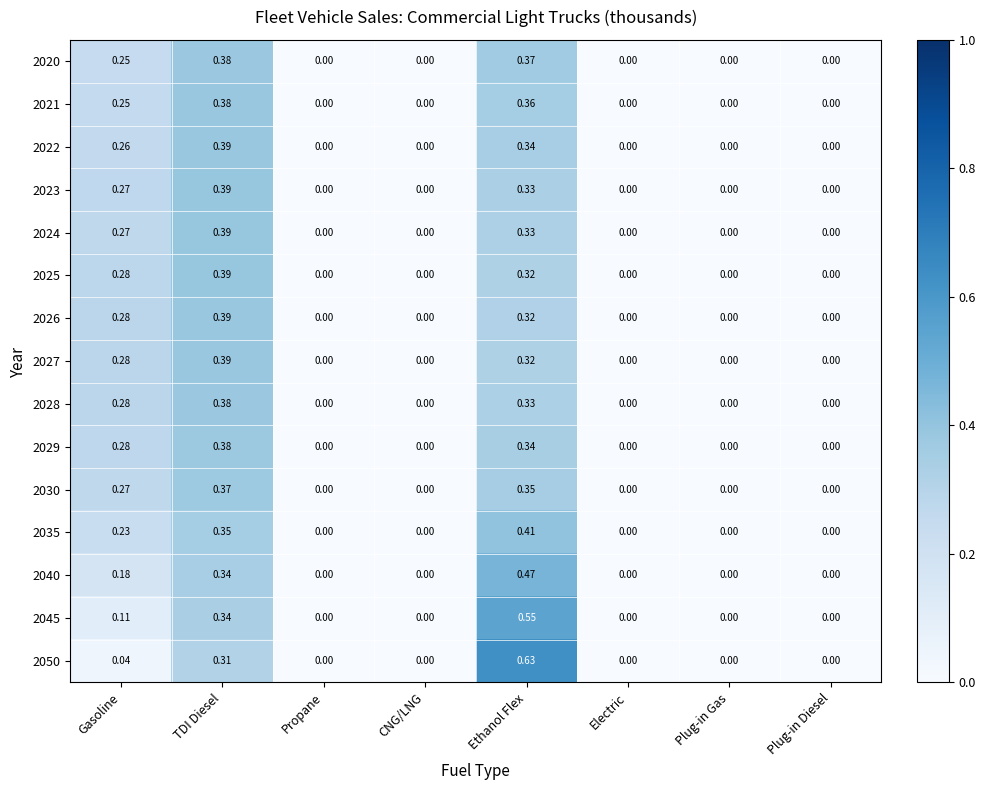

Is the value of 2040 at Propane greater than the value of 2029 at TDI Diesel?

No